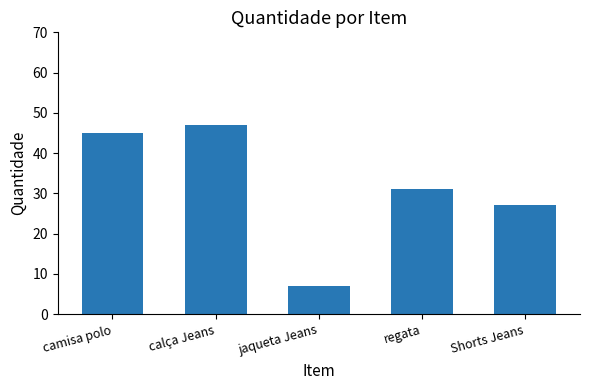

What is the minimum value shown in the chart?

7